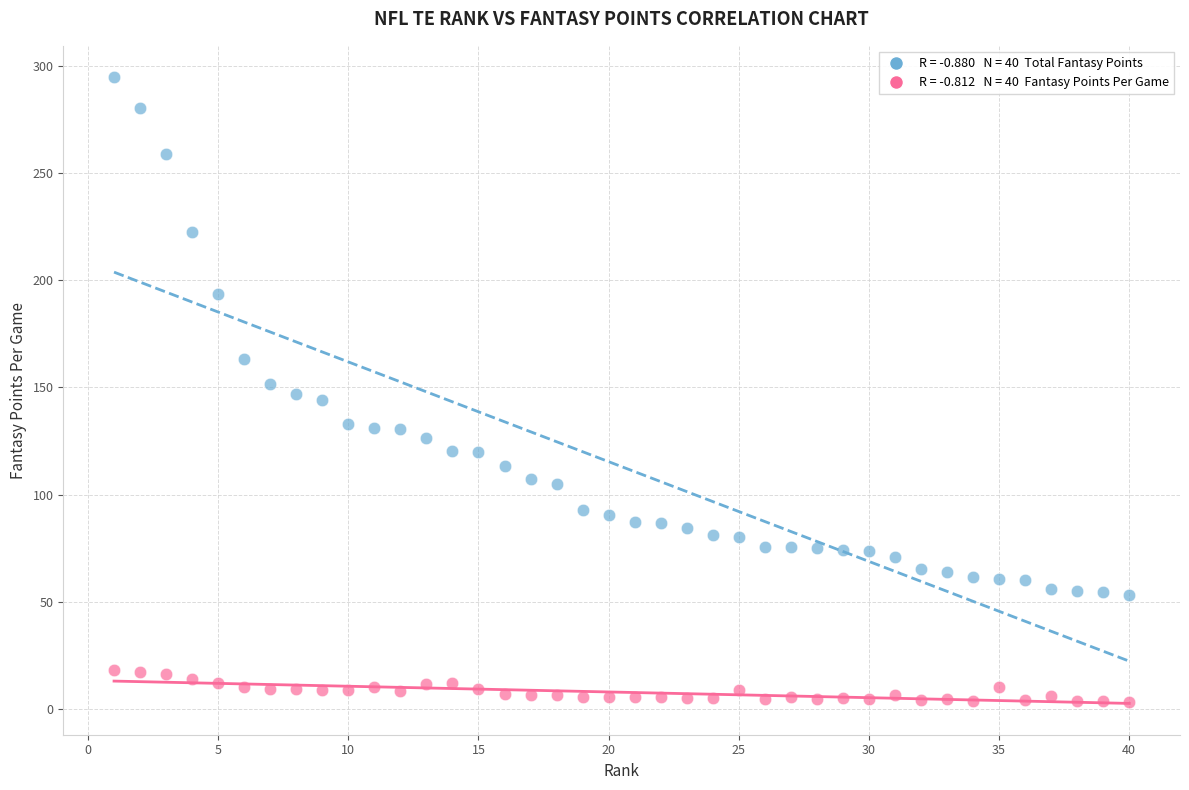

Across all data points, what is the range of Y values (max minus min)?

291.3